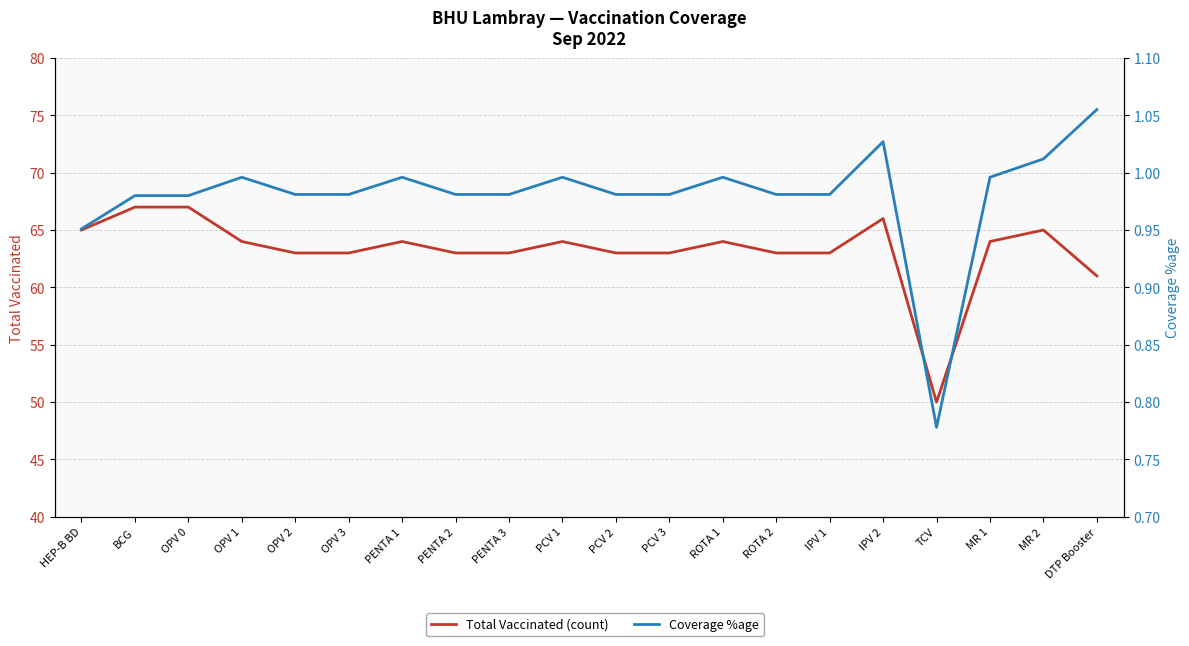

The Total Vaccinated (count) series shows 61.0 at DTP Booster. True or false?

True